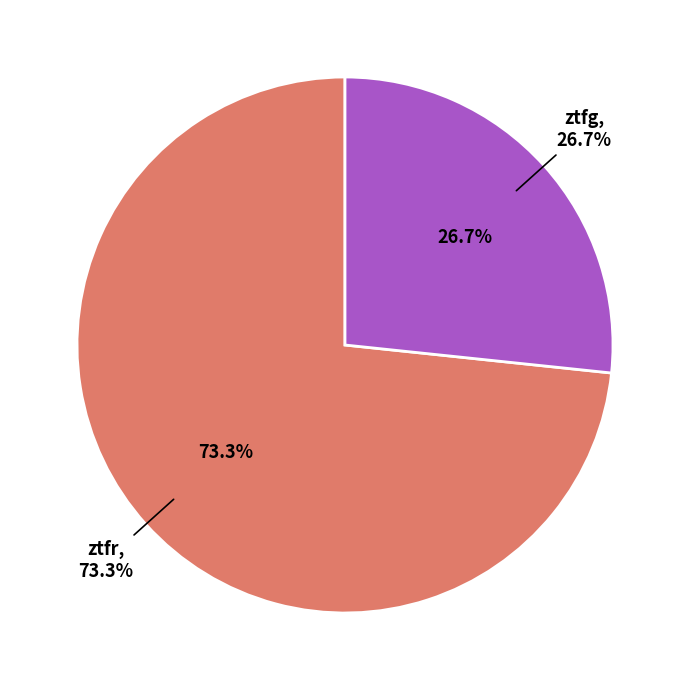

What is the change in value from ztfr to ztfg?

-21